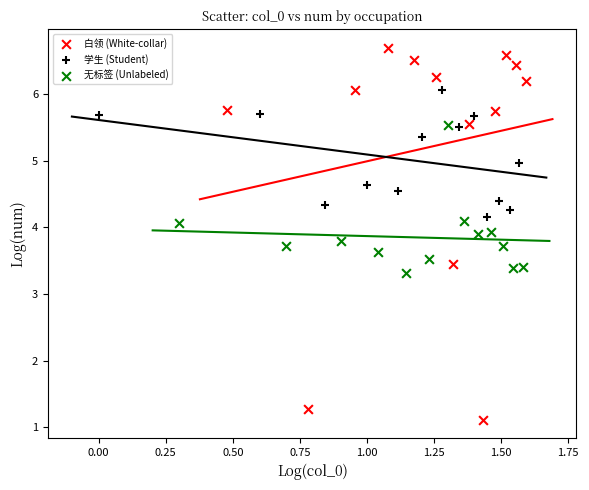

What are all the series names shown in the legend?

白领 (White-collar), 学生 (Student), 无标签 (Unlabeled)